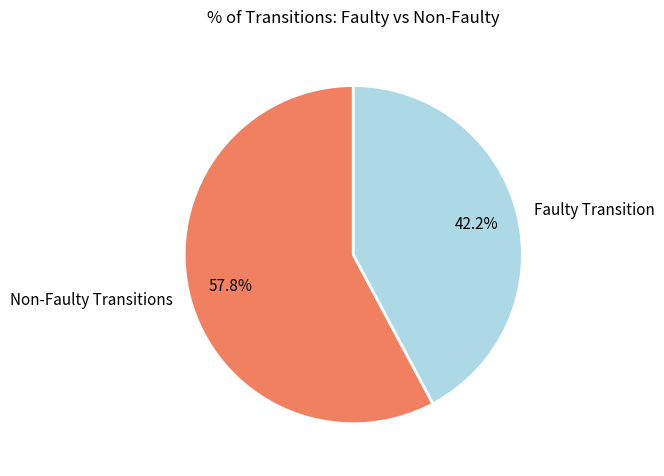

How many slices are in this pie chart?

2